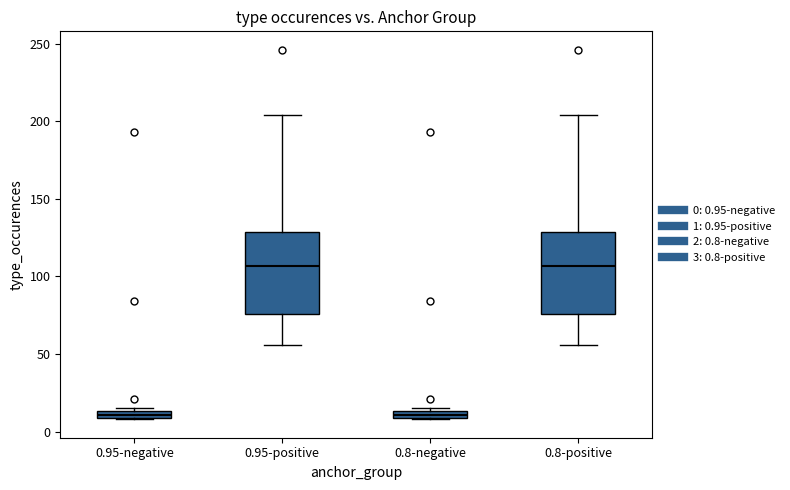

Where is the upper edge of the box for 0.8-positive on the y-axis? The values are not printed on the chart, so give them approximately, as read against the axis.

130